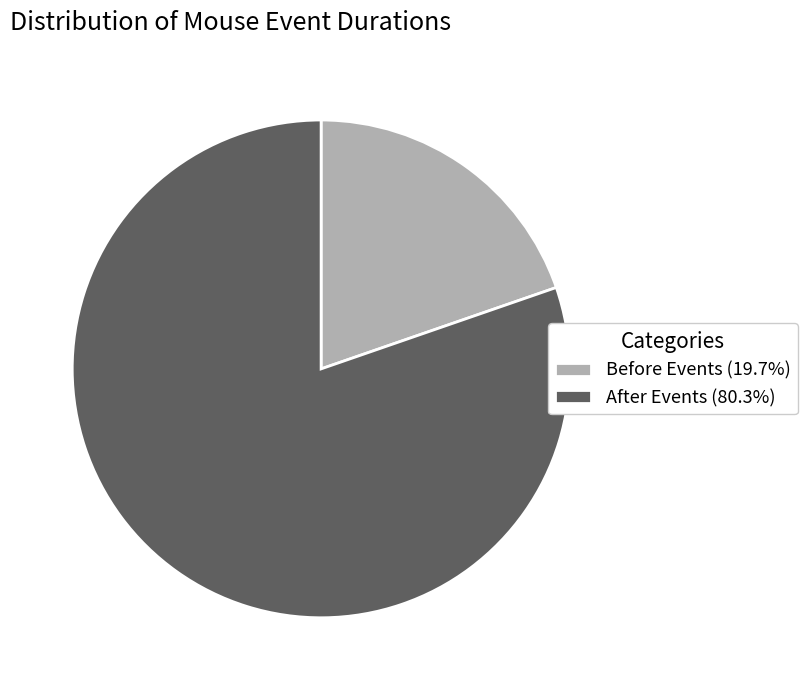

How many slices are in this pie chart?

2